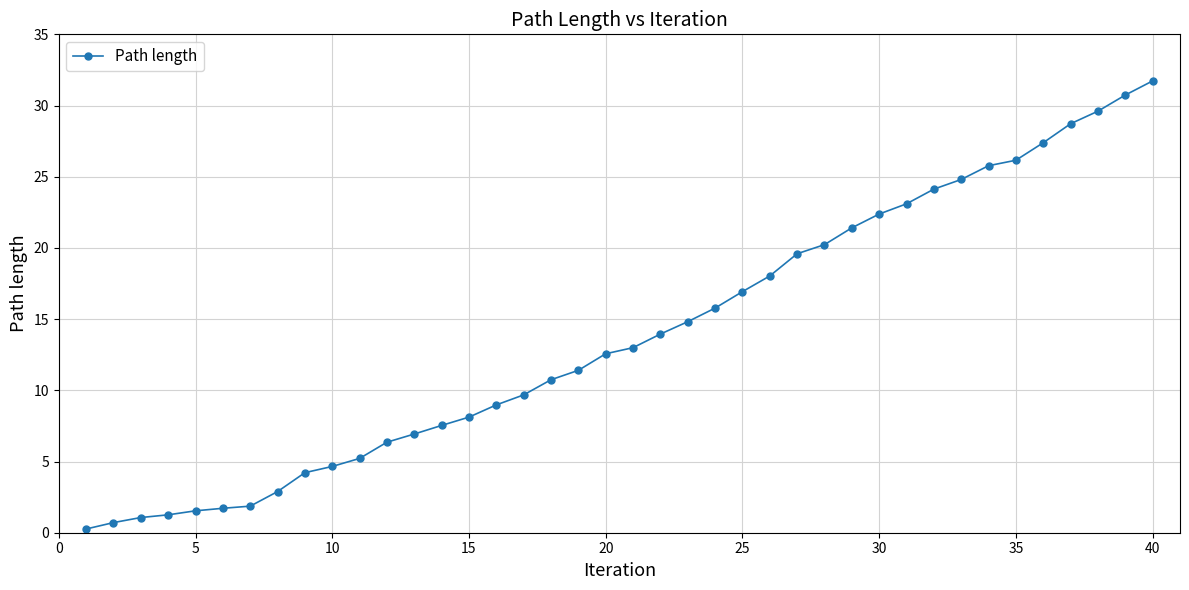

What is the difference between the maximum and second lowest values?

31.0